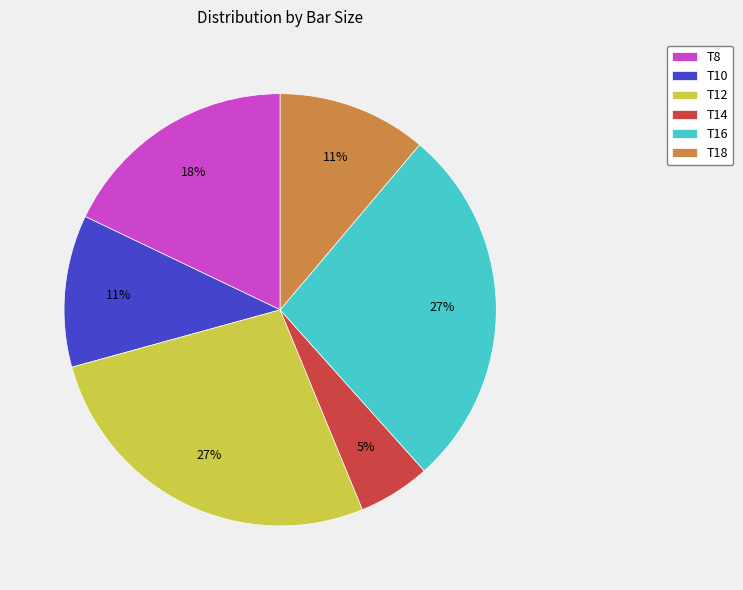

Does any single category account for the majority?

No